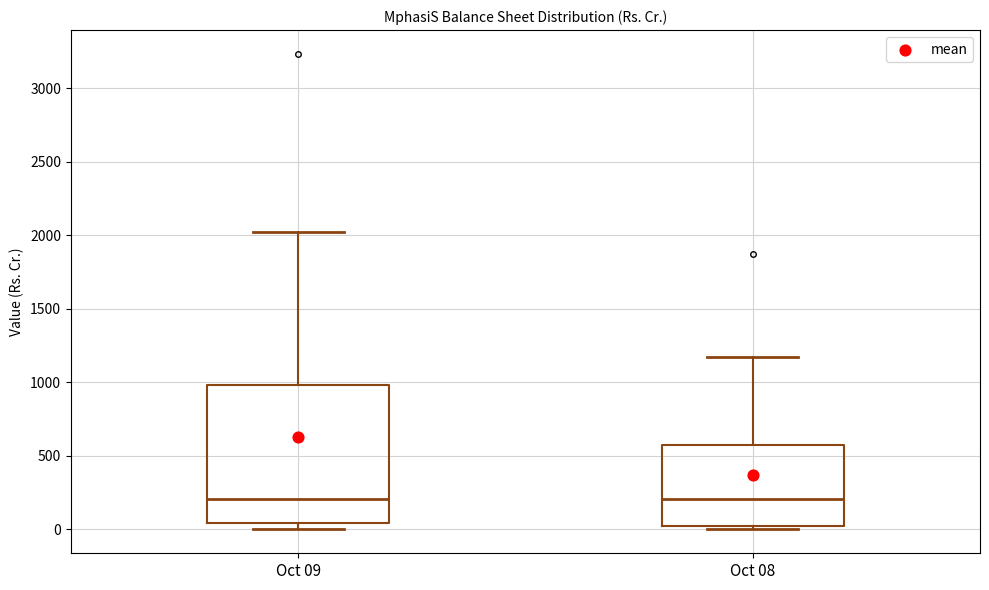

Comparing the boxes themselves (not the whiskers), which one is the tallest?

Oct 09